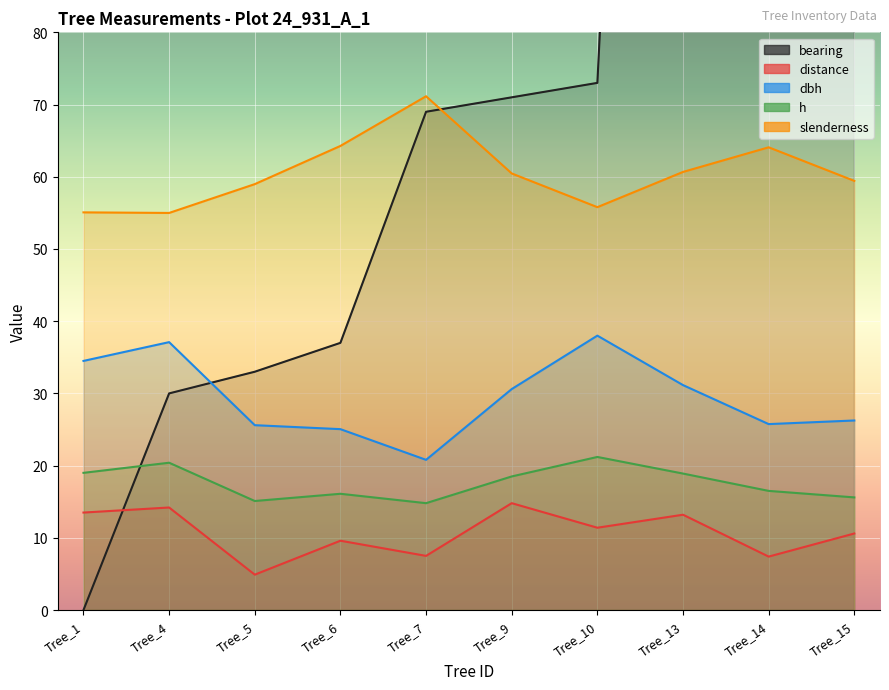

In distance, how many points are lower than both neighbors (excluding endpoints)?

4